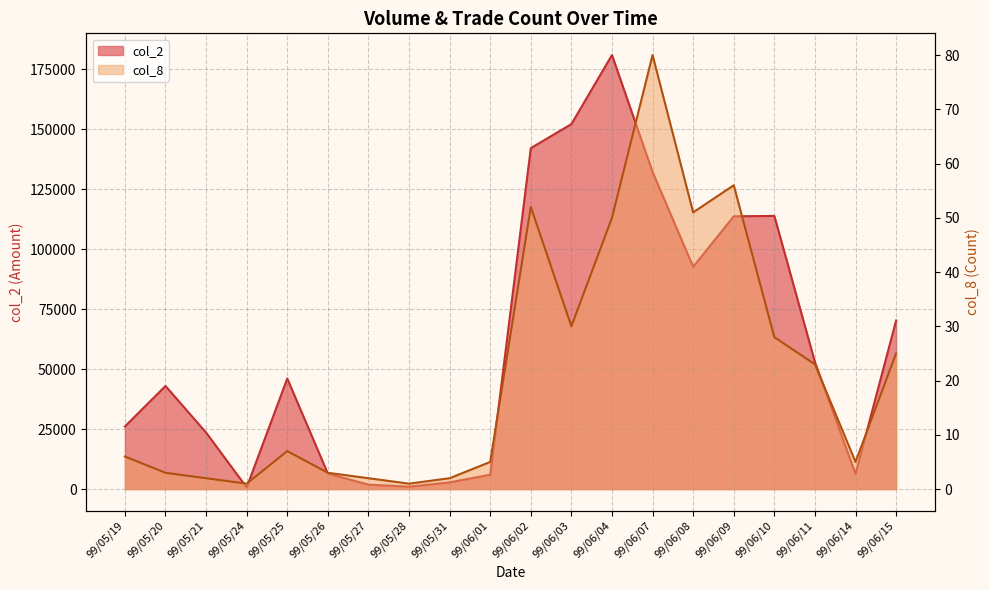

Rank the series at 99/06/01 from lowest to highest value.

col_8, col_2